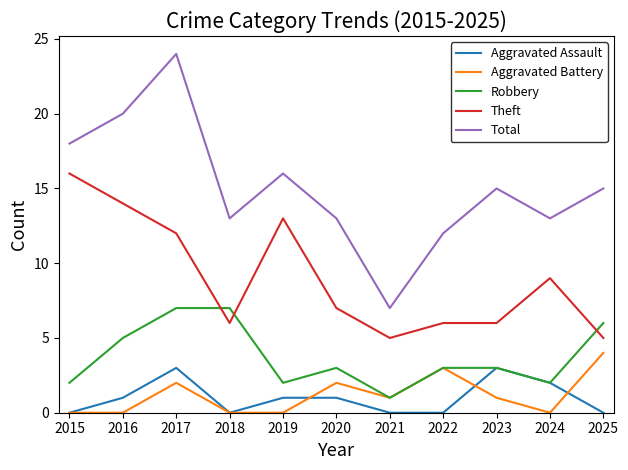

Is it true that Robbery equals 7 at 2018?

True